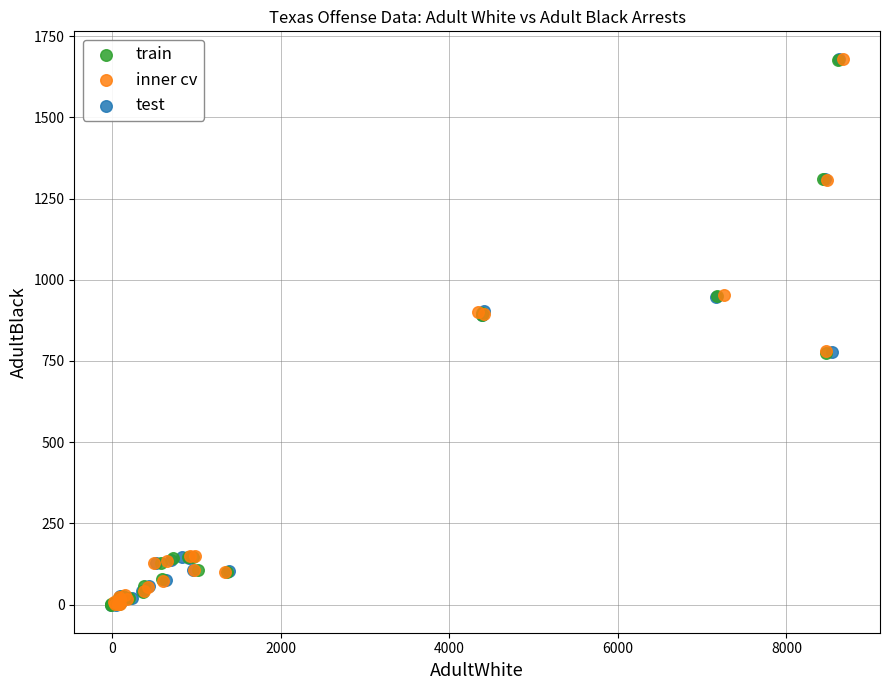

What are all the series names shown in the legend?

train, inner cv, test